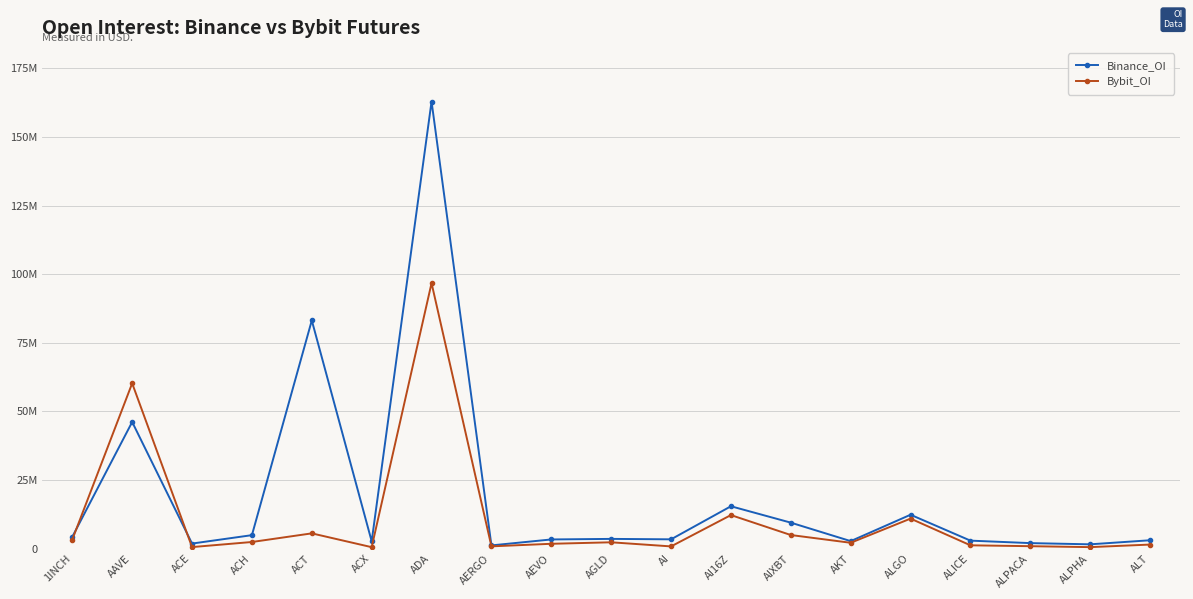

What are all the series names shown in the legend?

Binance_OI, Bybit_OI